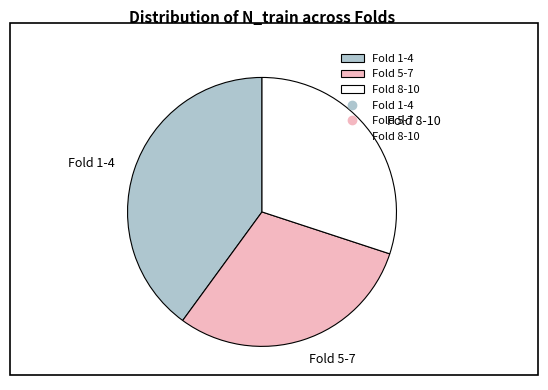

What is the largest slice in the pie chart?

Fold 1-4